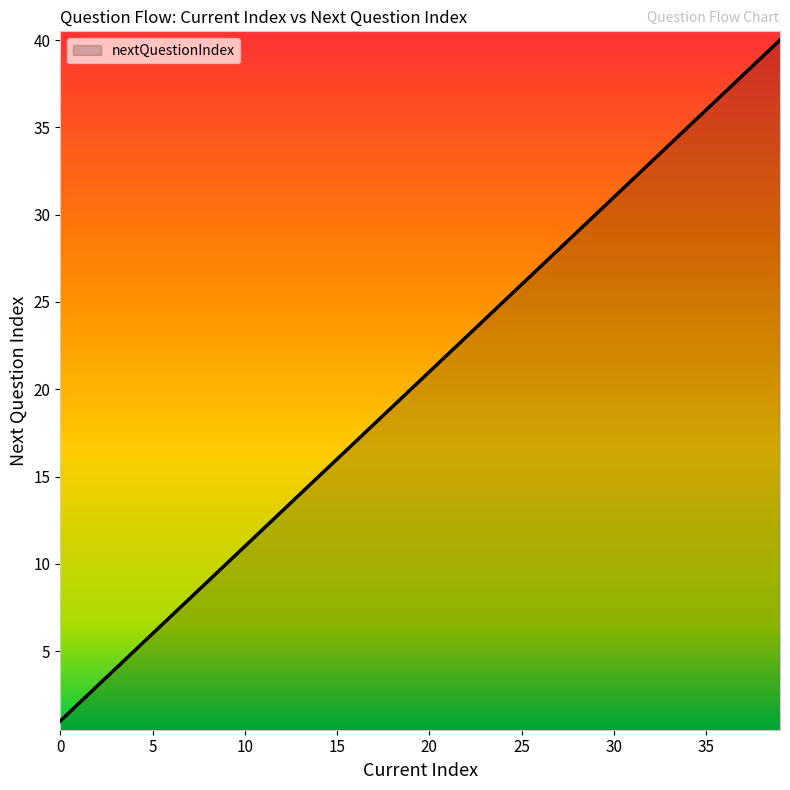

What is the difference between the maximum and minimum values?

39